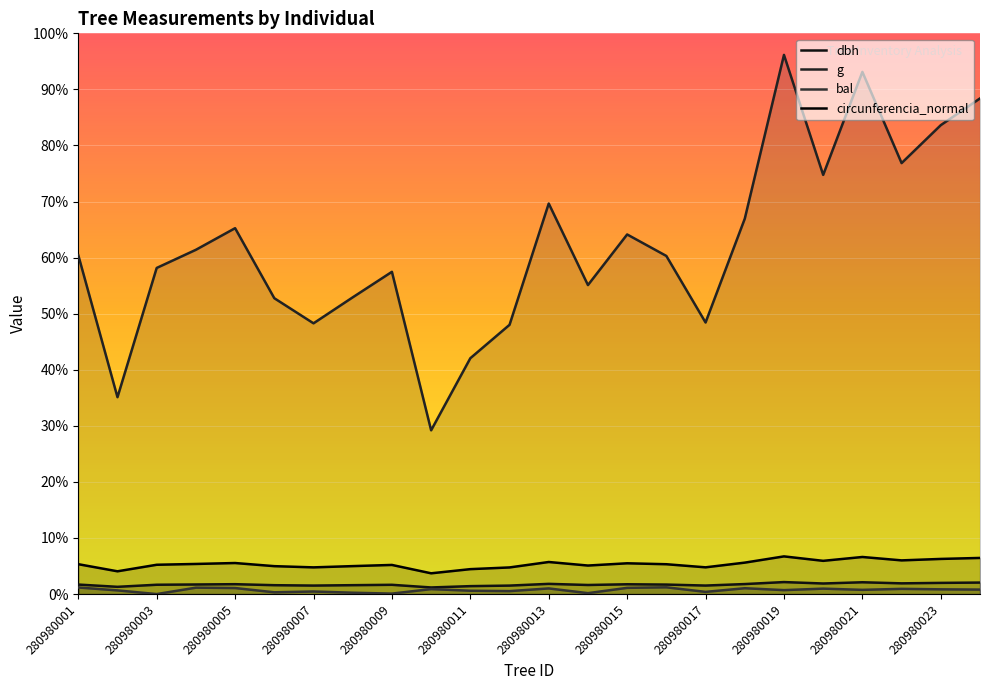

What is the approximate value of circunferencia_normal at 280980012?

123.5